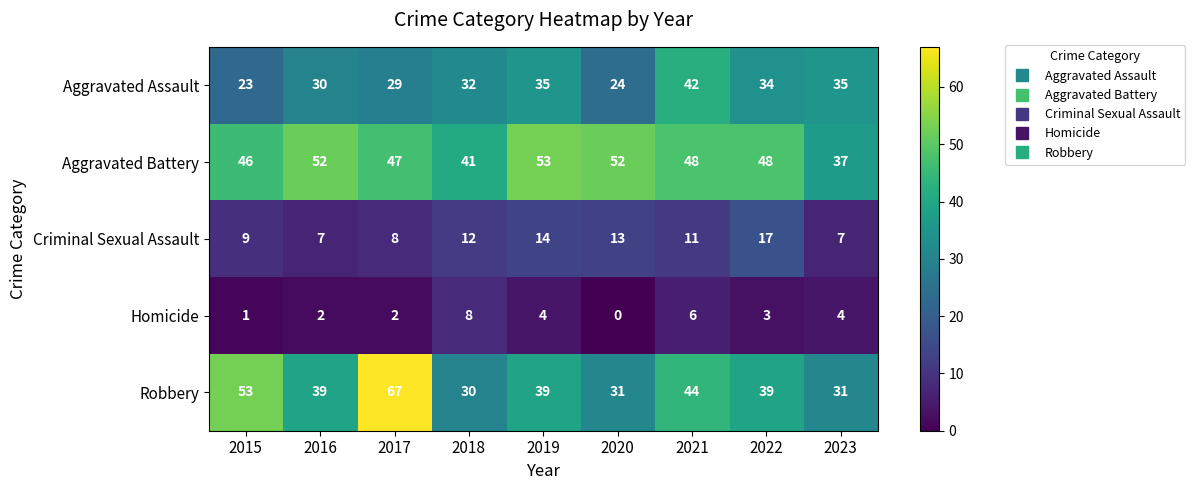

How many values in the Aggravated Assault series are below 32?

4